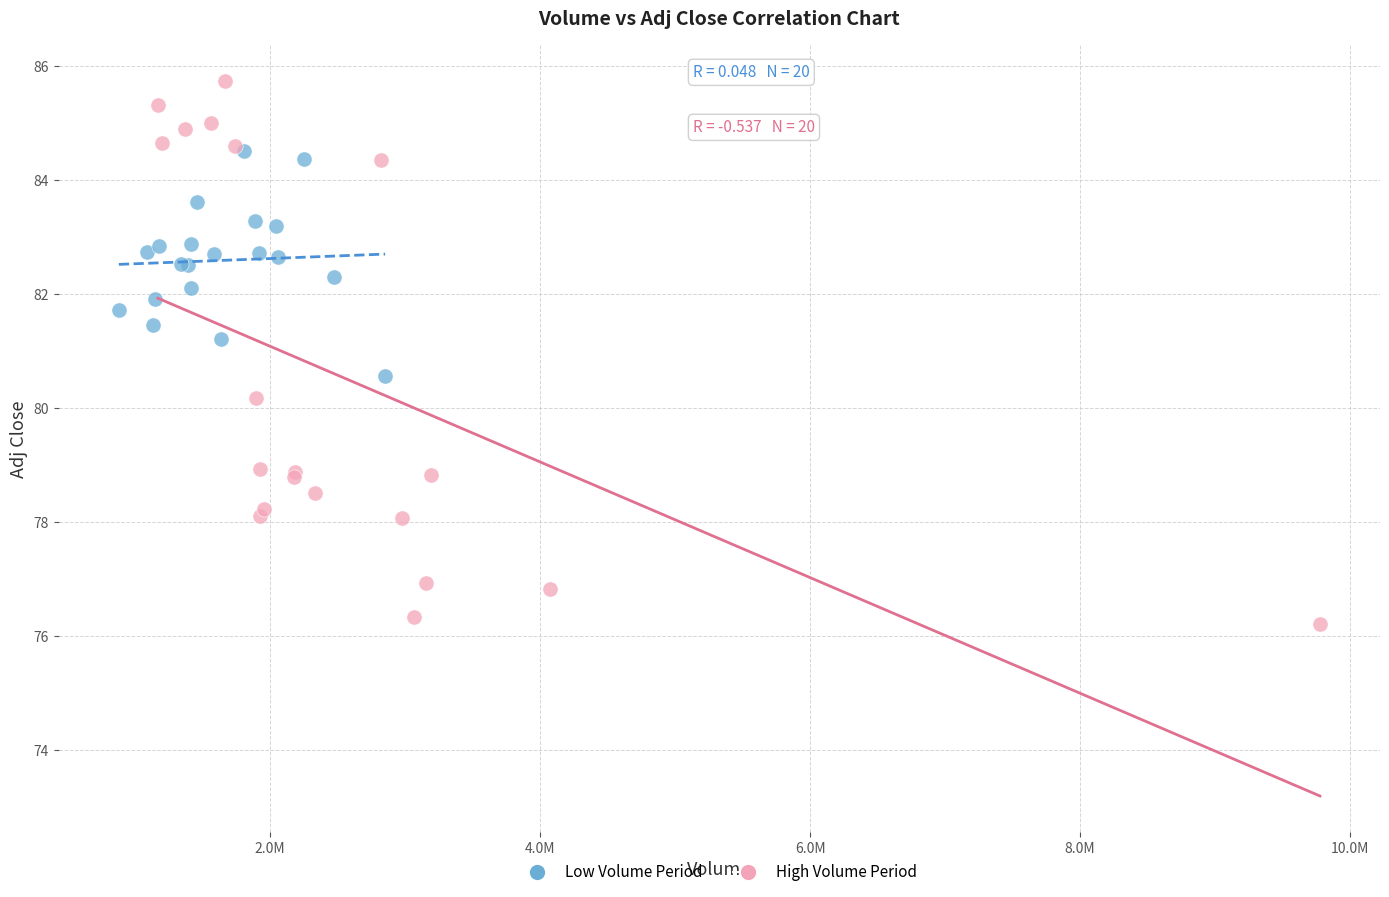

Which series reaches the maximum Y coordinate?

High Volume Period